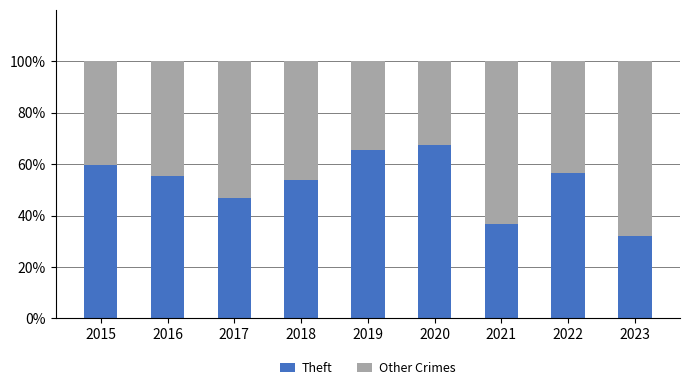

What is the difference between the maximum and minimum values in the Theft series?

35.5